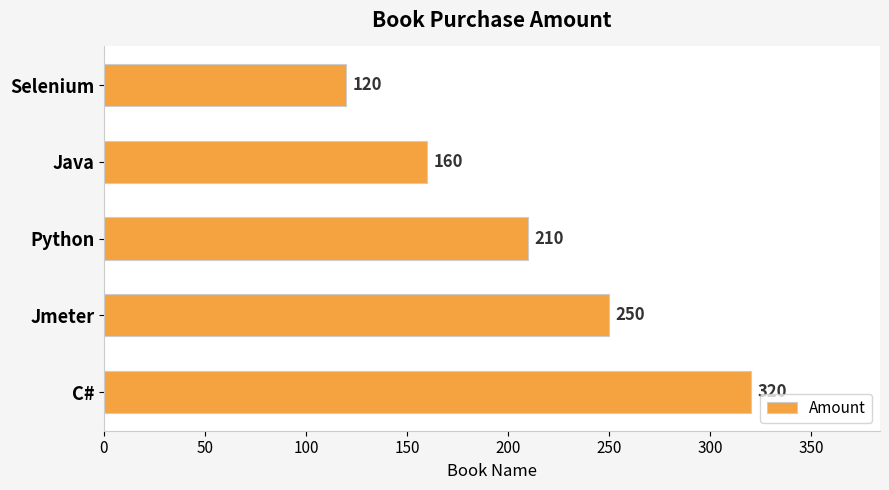

Which has a higher value, Java or C#?

C#